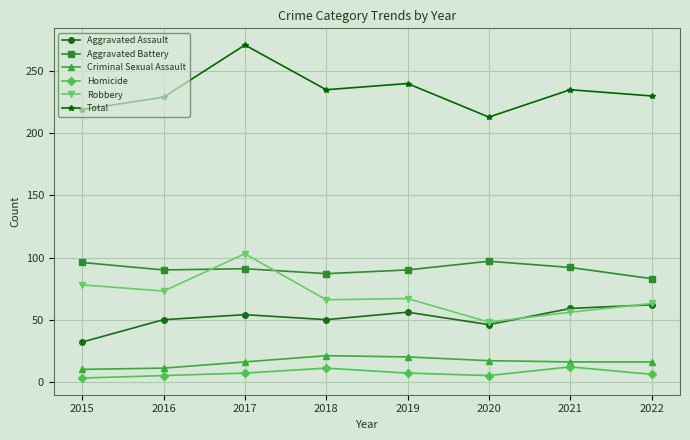

True or false: Criminal Sexual Assault has a value of 4 at 2021.

False